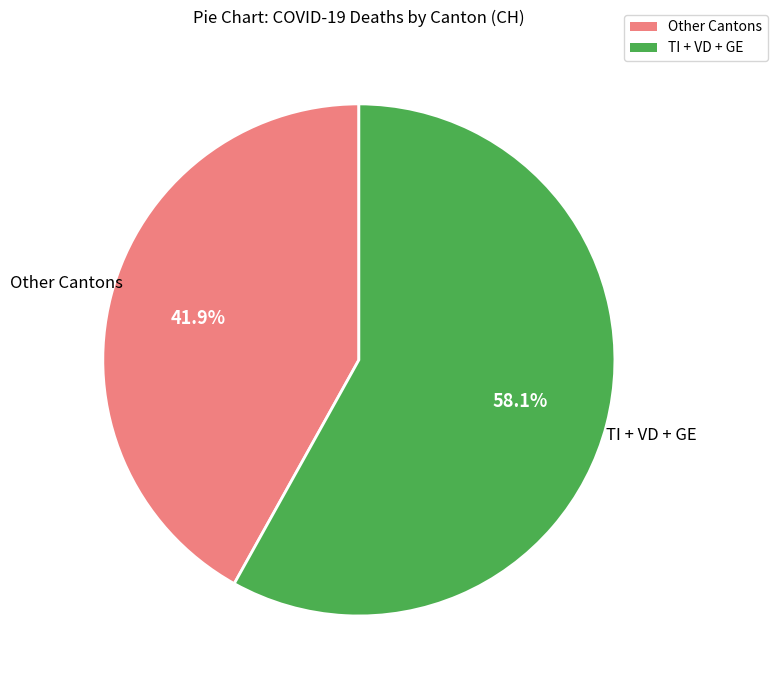

Is there a majority slice in this chart?

Yes